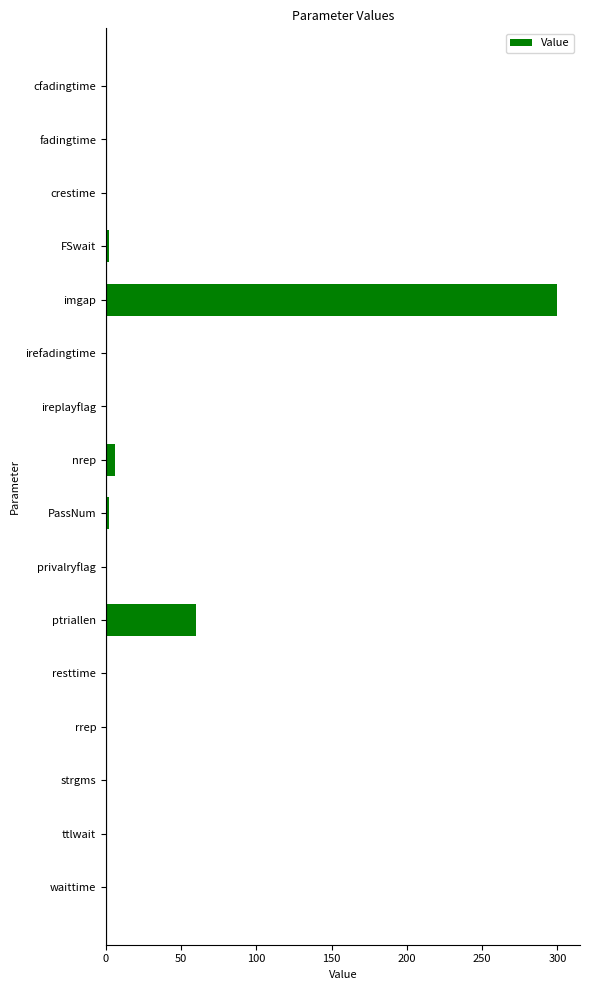

Where is the data nearest to the value 150?

ptriallen